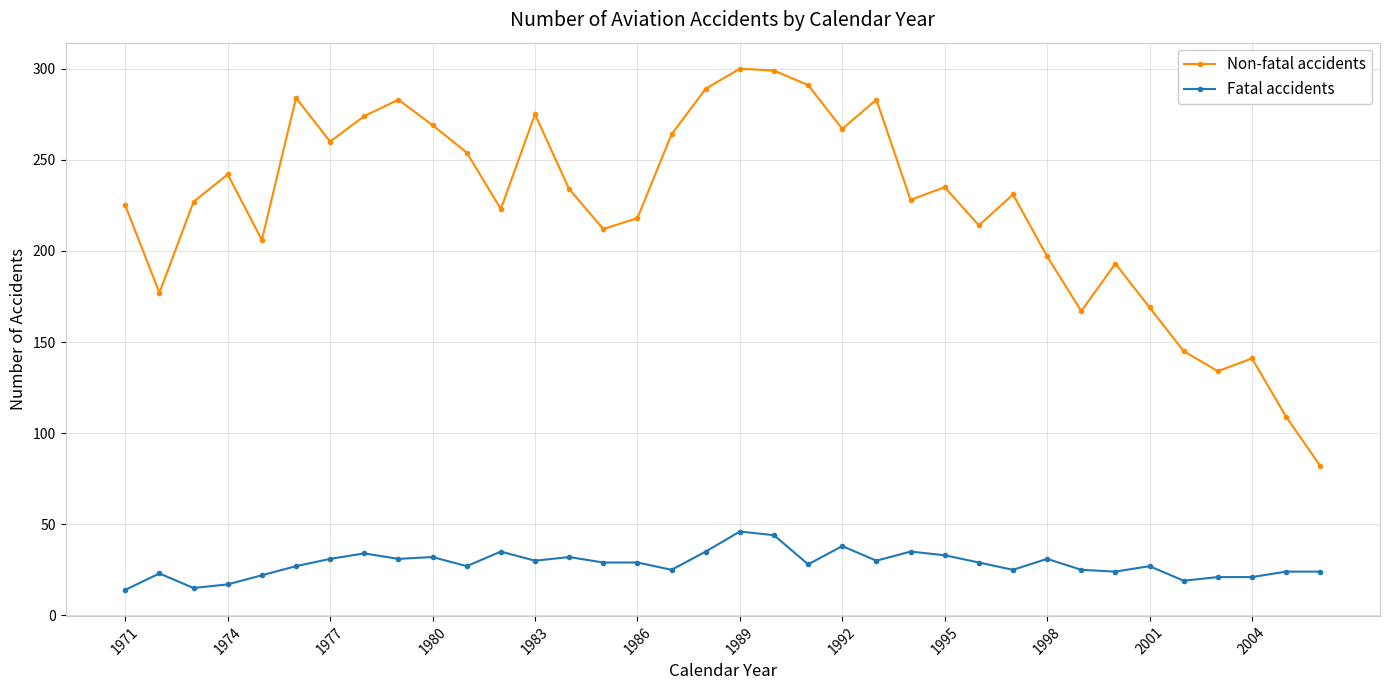

What is the value of the Fatal accidents point at the 9th from the left?

31